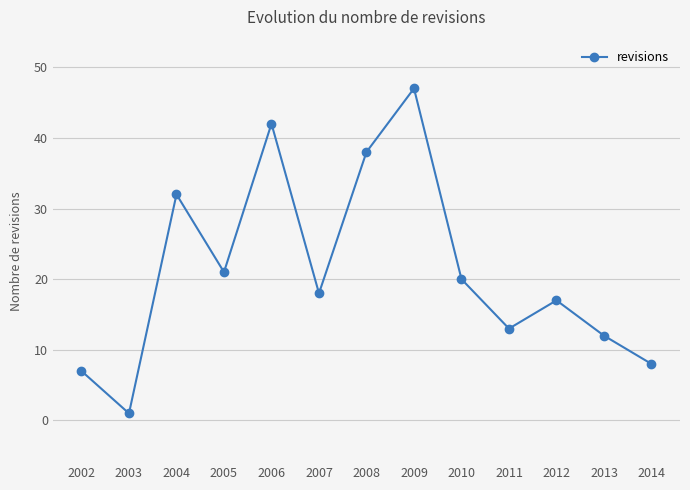

What is the ratio of the value at 2013 to the value at 2007?

0.7